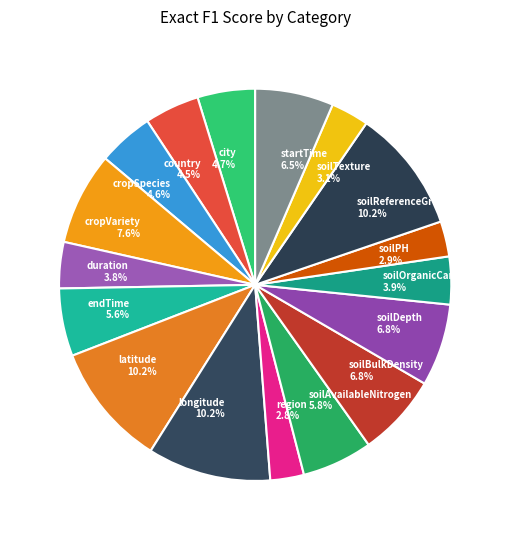

What percentage do longitude 10.2% and city 4.7% together represent?

14.9%